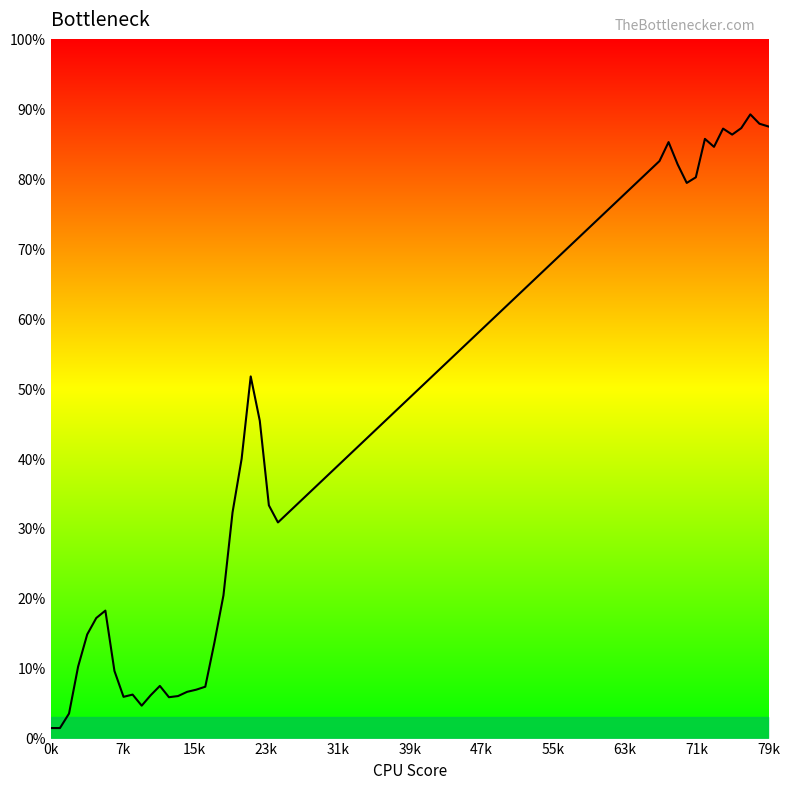

What is the difference between the maximum and minimum values?

87.8